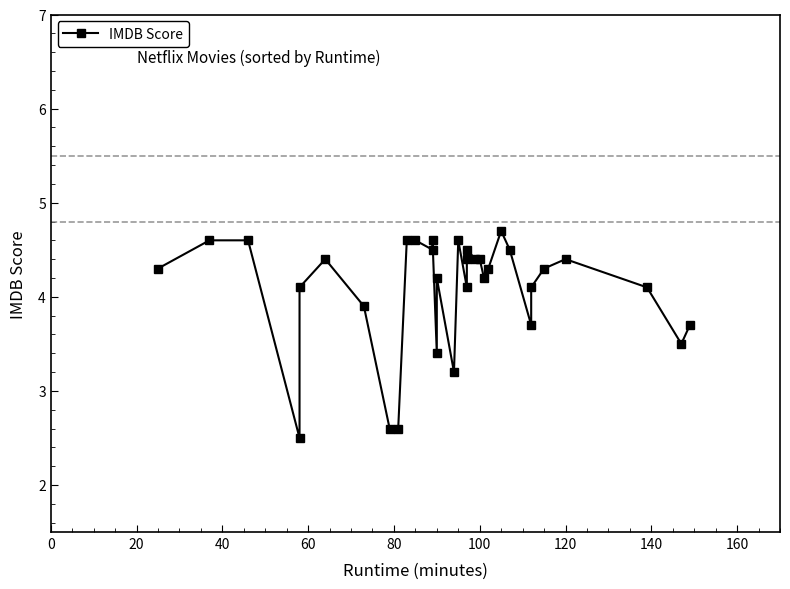

How many data points are above 4?

24